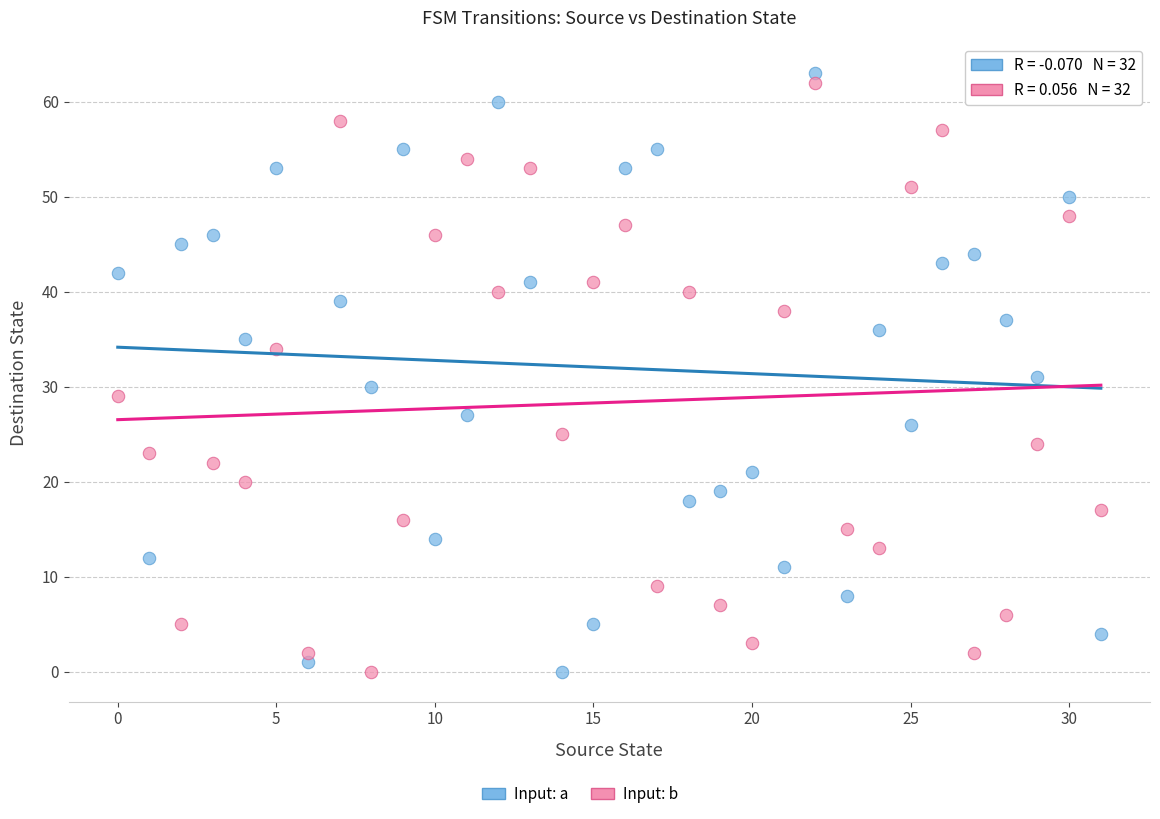

Across all data points, what is the range of Y values (max minus min)?

63